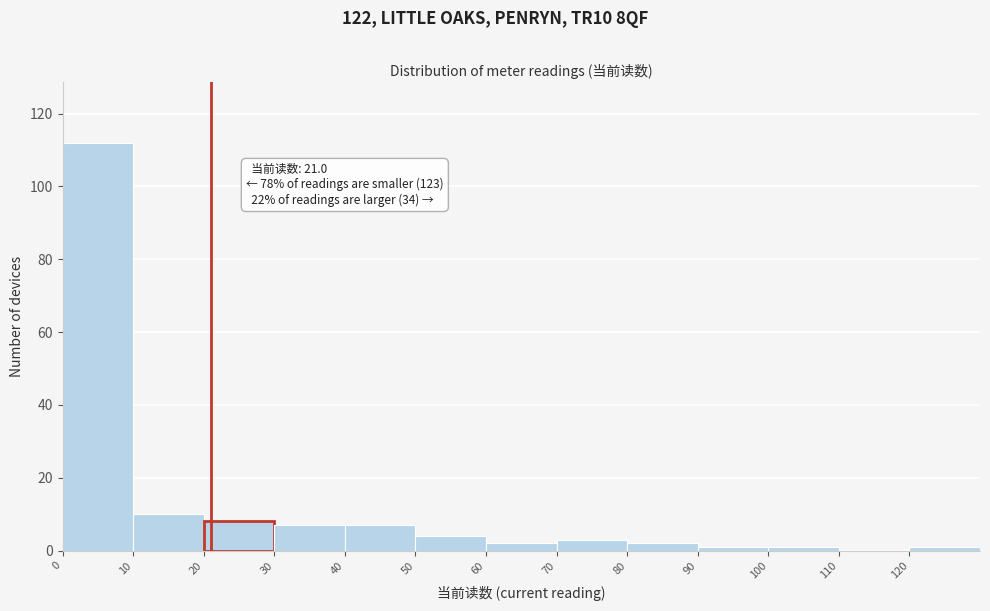

Over which range of the x-axis is the bar tallest?

0 to 10